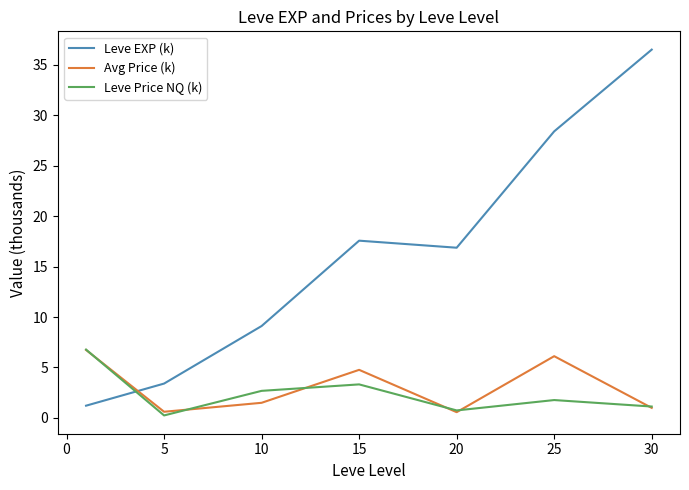

What is the minimum value for Leve EXP (k)?

1.2